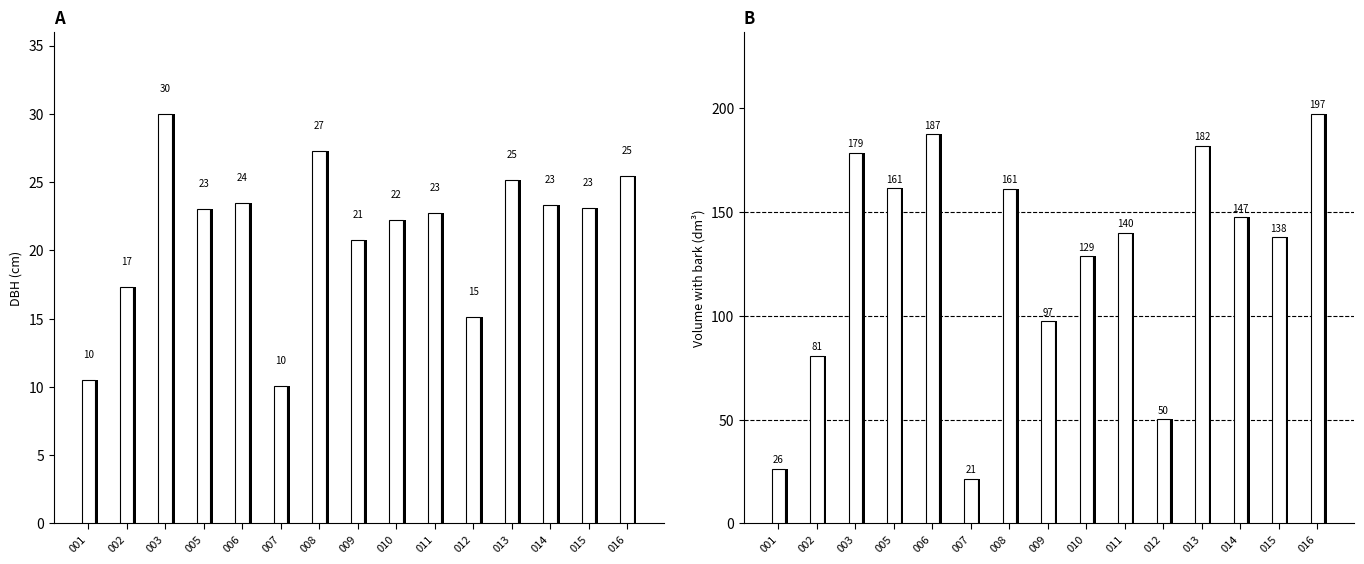

How many series are shown in this chart?

2